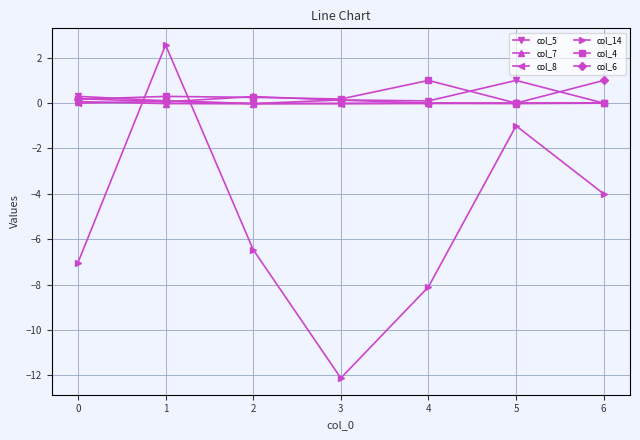

True or false: col_14 has a value of -13.8 at 4.

False